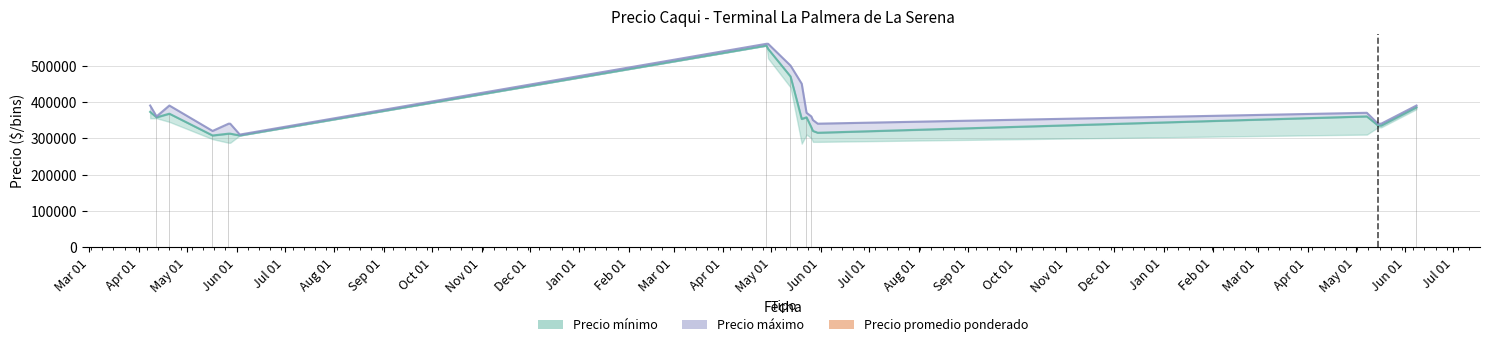

What is the average value?

368368